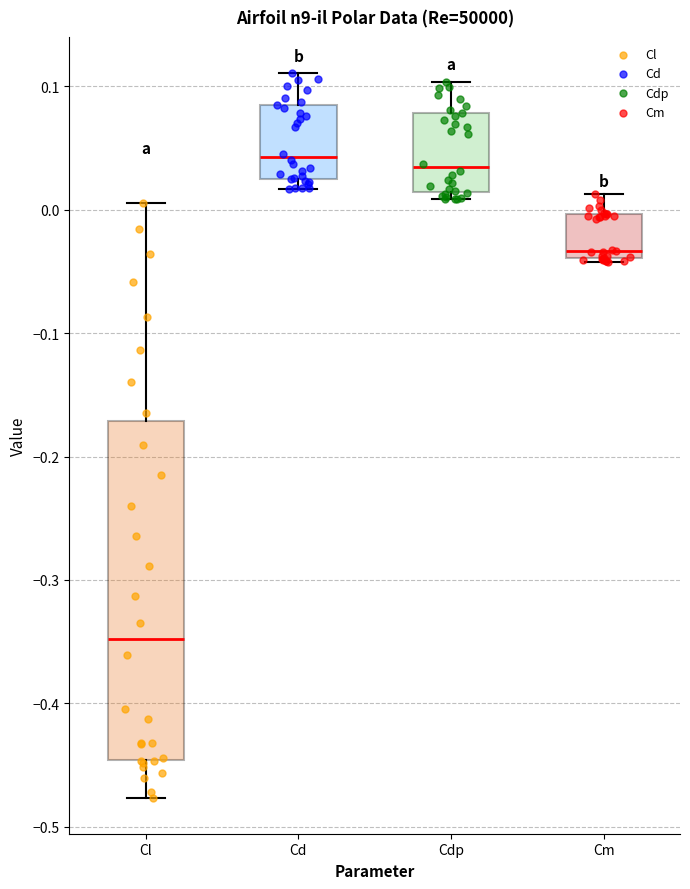

Reading left to right, transcribe this box plot: for each box, give where its median line is, the range the box spans, and where its two whiskers end, as read against the y-axis. The values are not printed on the chart, so give them approximately, as read against the axis.

Cl: median -0.35, box -0.45 to -0.17, whiskers -0.48 to 0.01
Cd: median 0.04, box 0.02 to 0.08, whiskers 0.02 (just below the box's lower edge) to 0.11
Cdp: median 0.03, box 0.01 to 0.08, whiskers 0.01 (just below the box's lower edge) to 0.10
Cm: median -0.03, box -0.04 to 0.00, whiskers -0.04 to 0.01